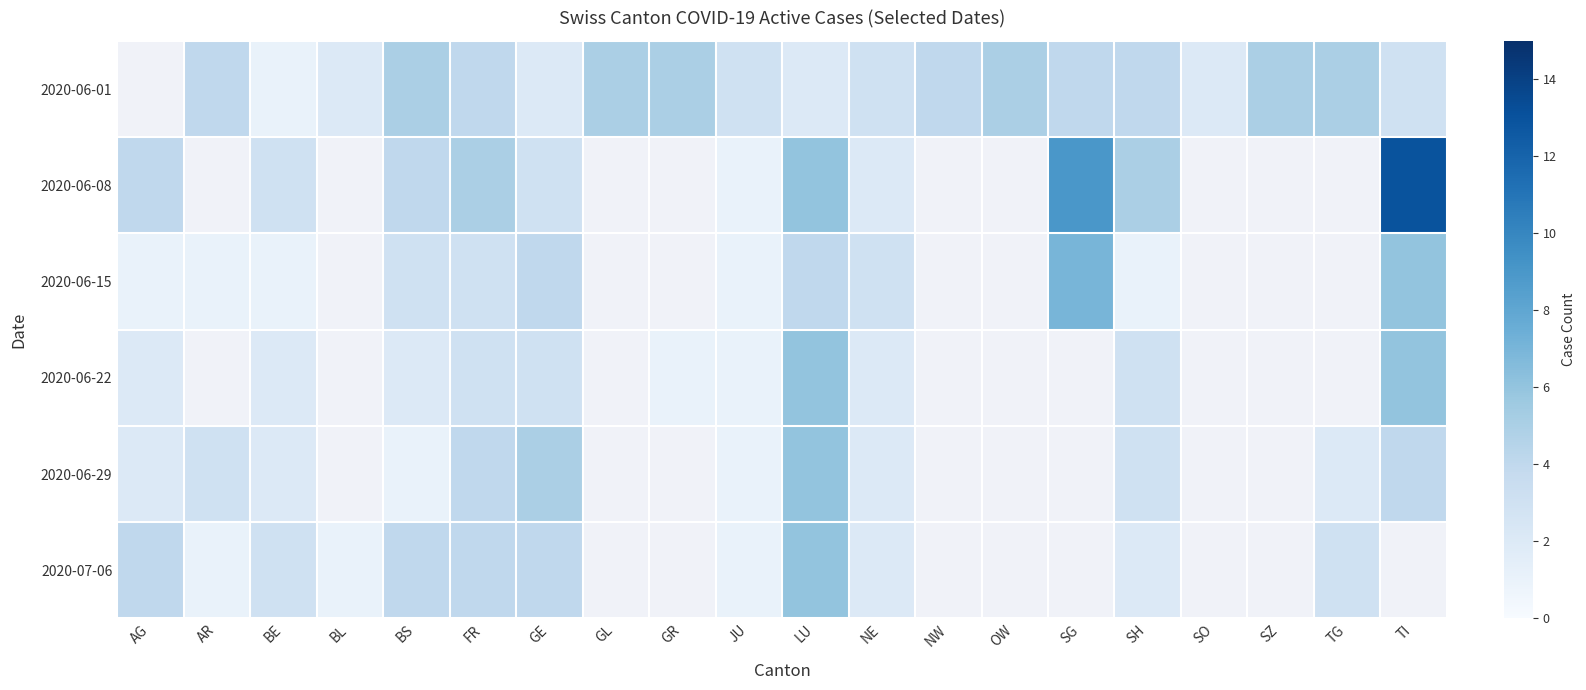

What is the minimum value shown in the chart?

1.0